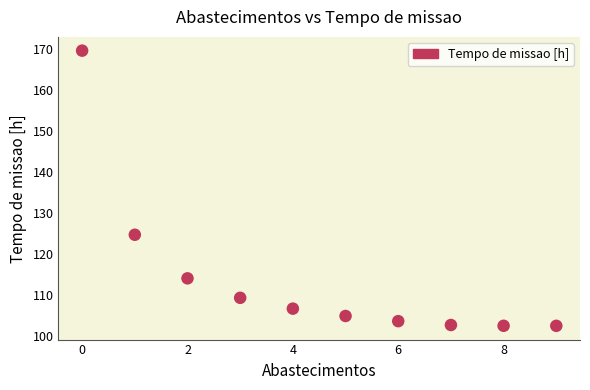

What Y value in the scatter plot is closest to 136?

124.8